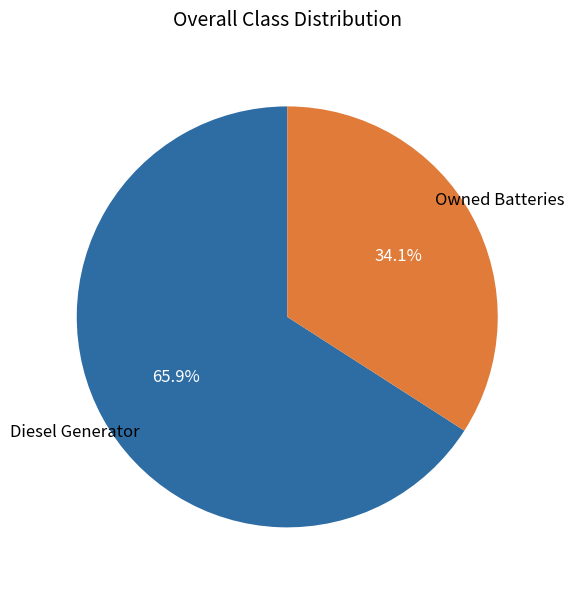

Does Diesel Generator account for over 50% of the chart?

Yes